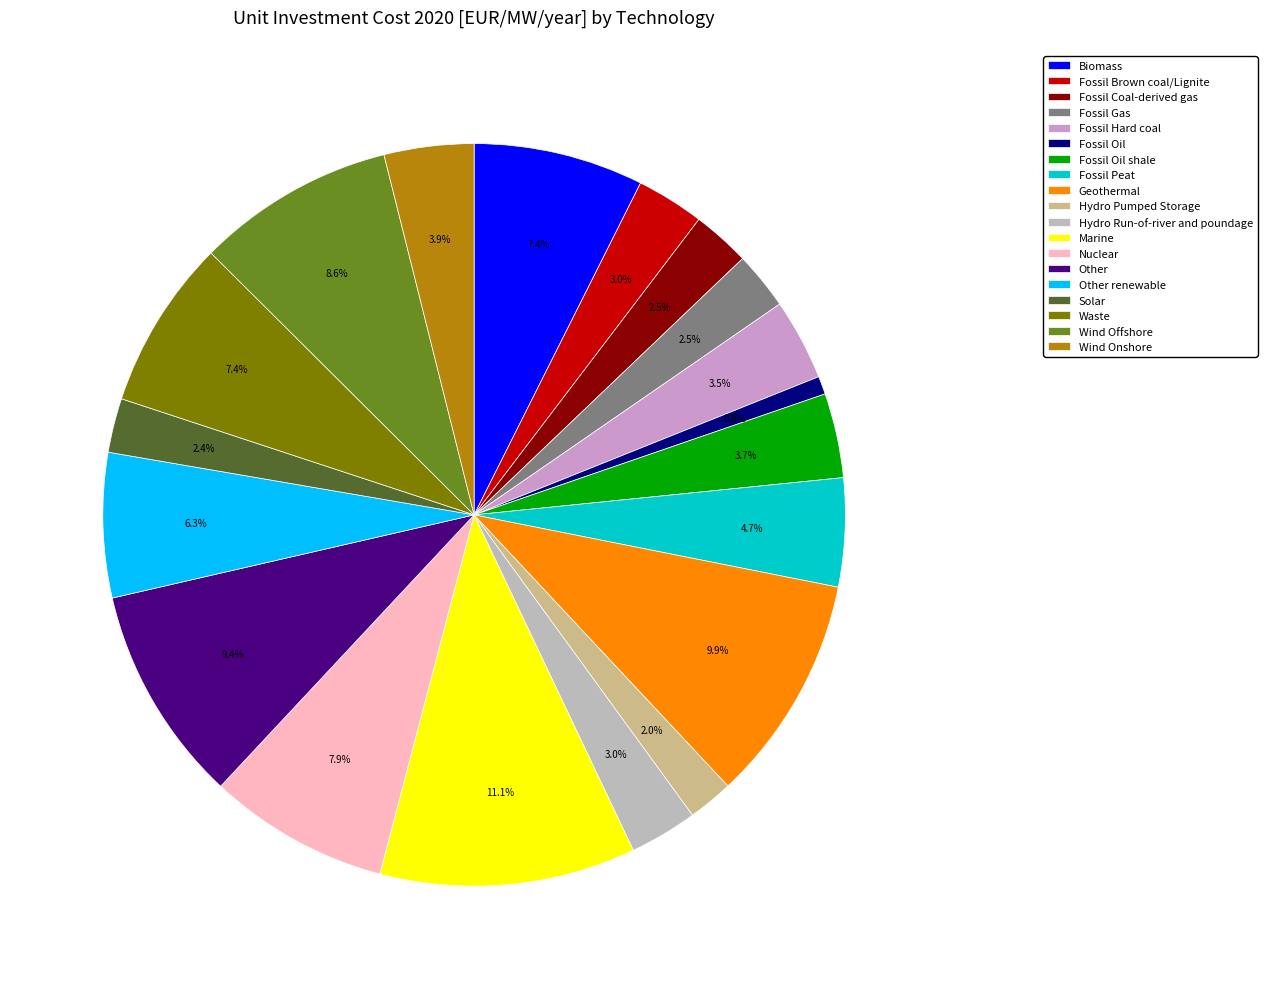

Which has a higher value, Fossil Oil or Fossil Oil shale?

Fossil Oil shale